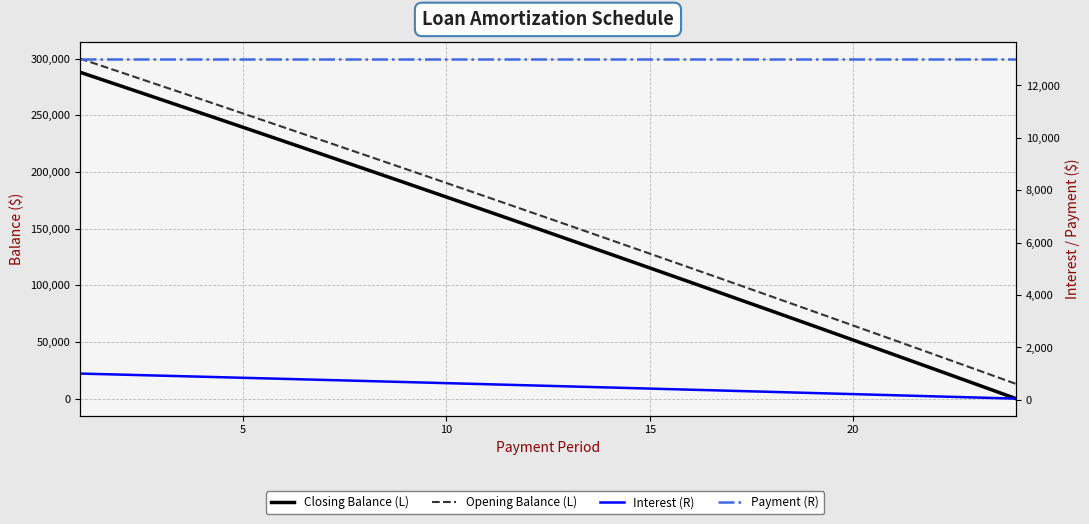

What is the difference between the second highest and second lowest values in the Closing Balance (L) series?

262920.8